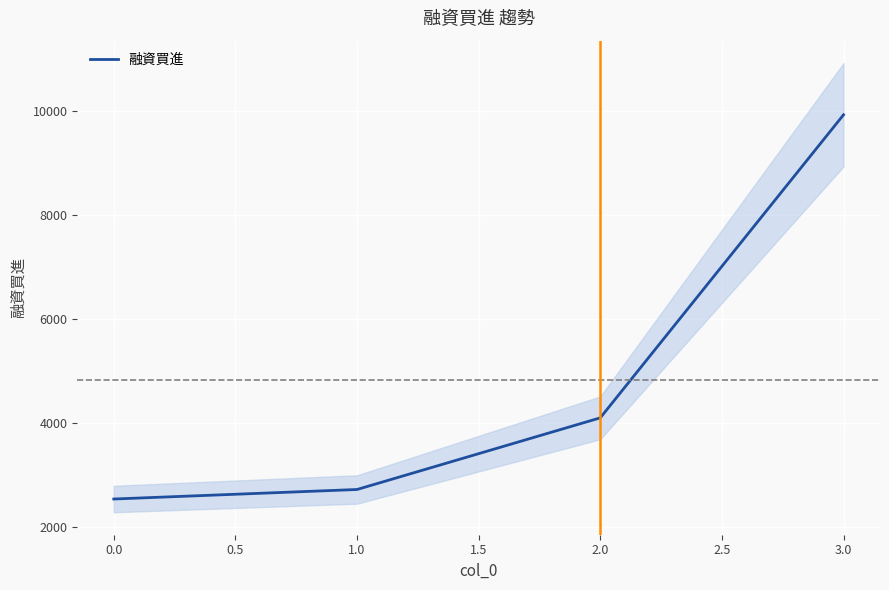

How many lines are shown in the chart?

1